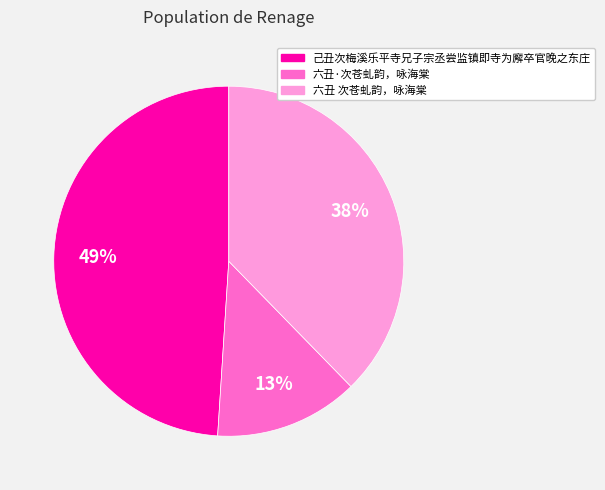

Is the sum of 六丑·次苍虬韵，咏海棠 and 己丑次梅溪乐平寺兄子宗丞尝监镇即寺为廨卒官晚之东庄 greater than half?

Yes